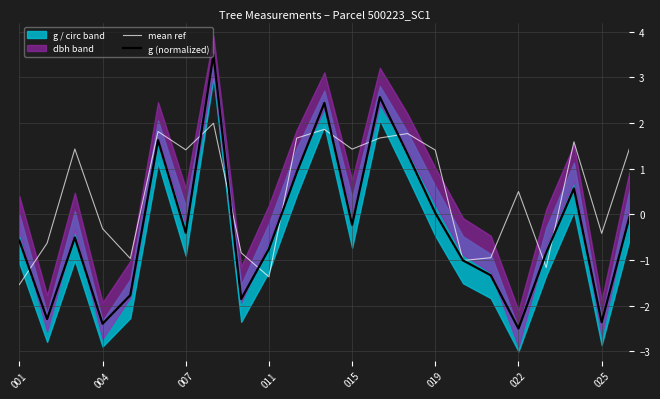

True or false: mean ref has a value of -1.9 at 19.

False